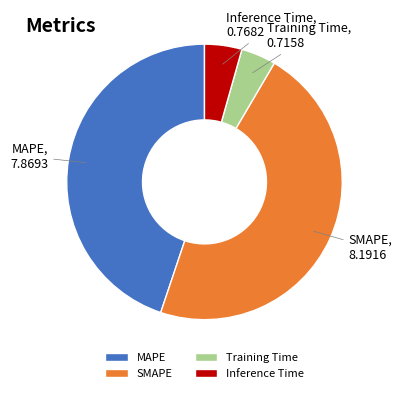

Between MAPE and Training Time, which is larger?

MAPE